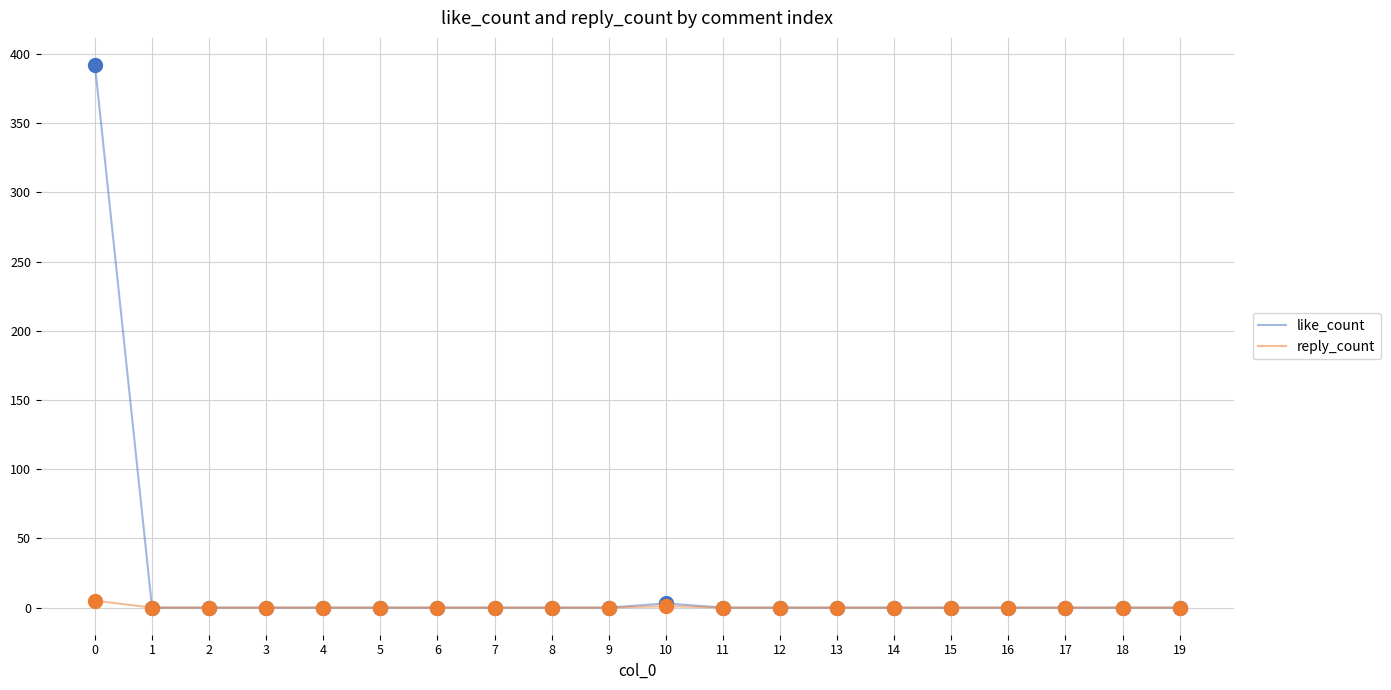

What are all the series names shown in the legend?

like_count, reply_count